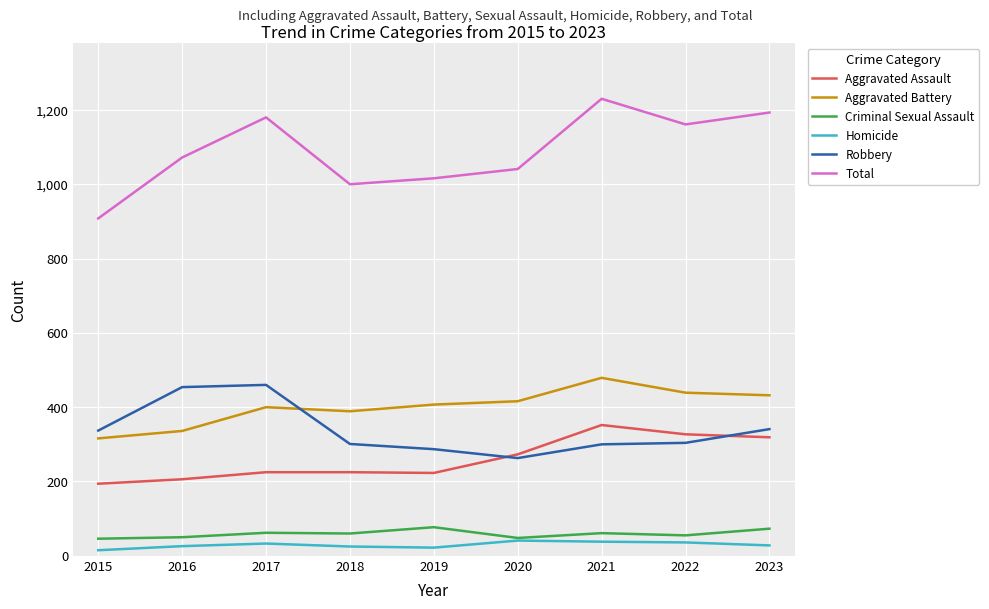

Which series has the widest spread of values?

Total